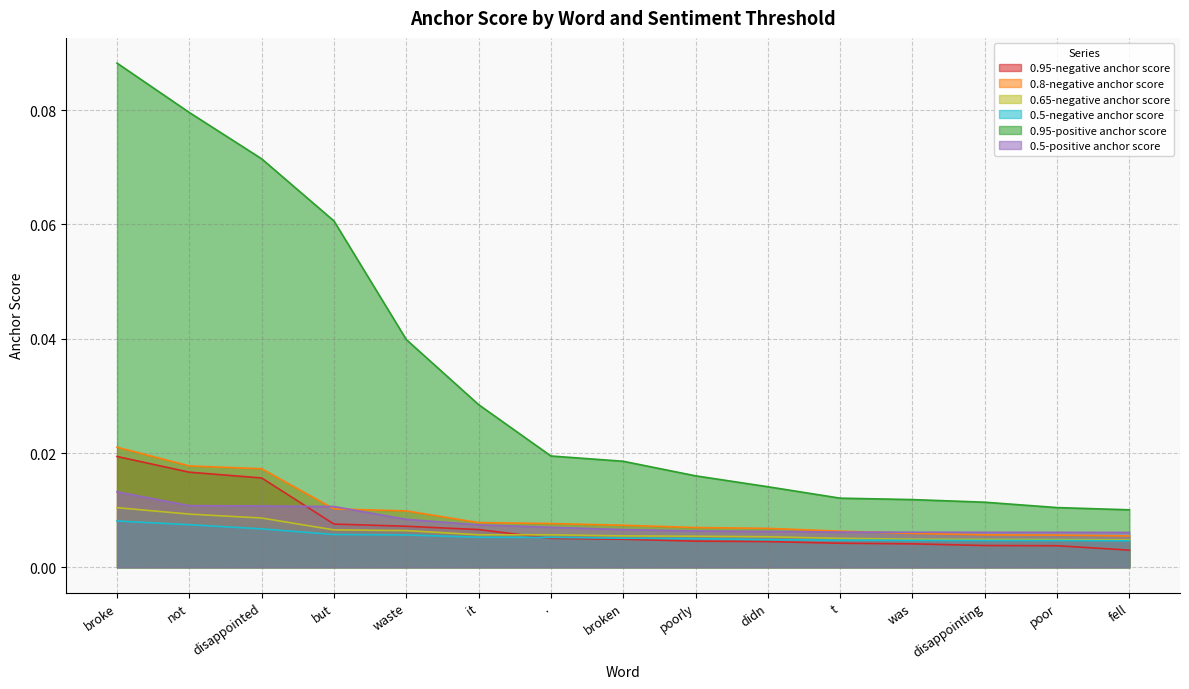

The value of 0.95-positive anchor score at poorly is 0.0. True or false?

False